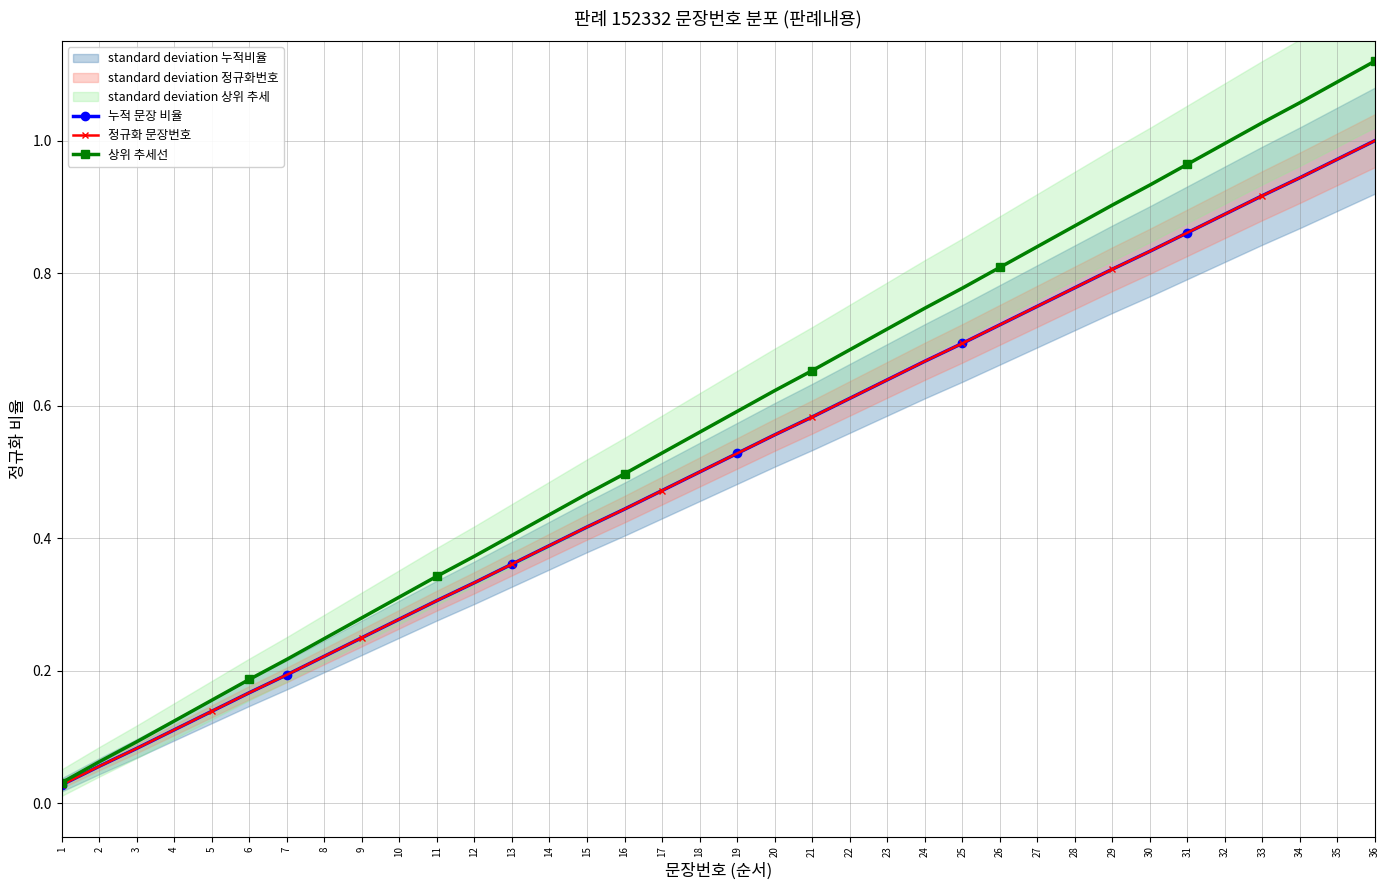

At how many categories does at least one series exceed 0?

36